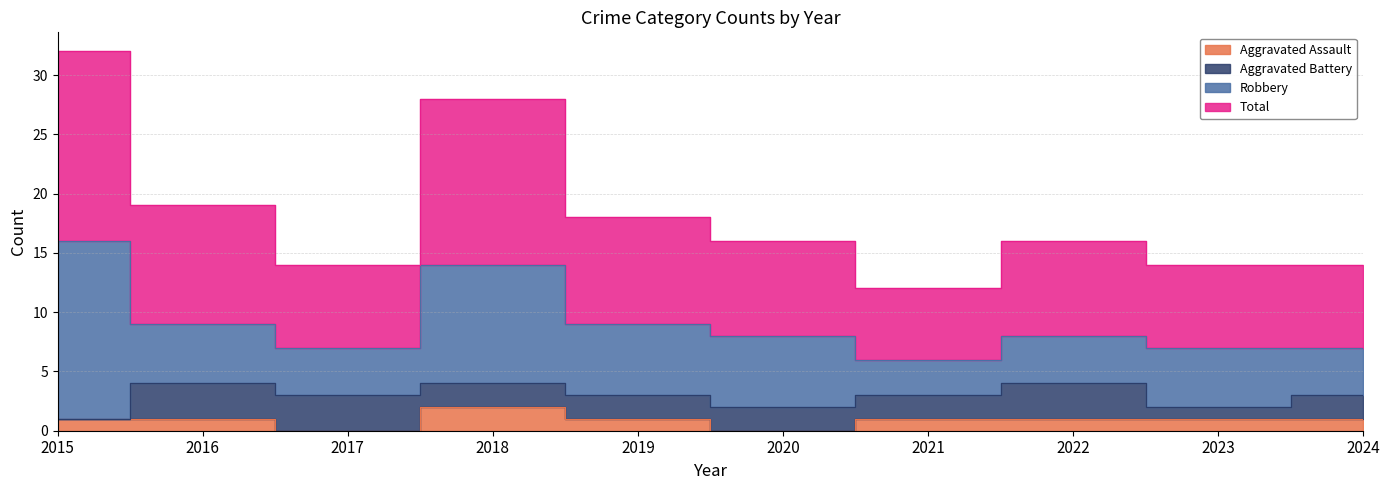

How many data points in Total are less than 16?

4